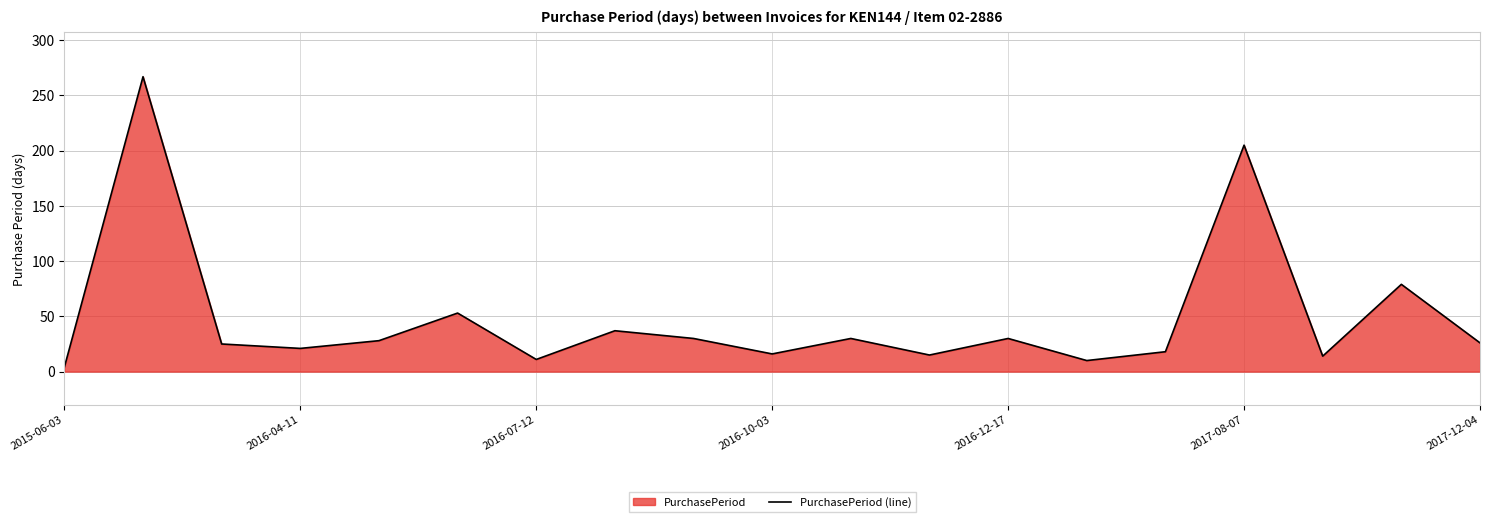

Is it true that the value at 10 is 11?

False